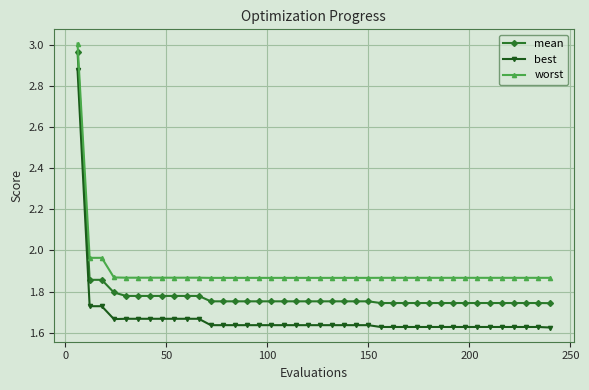

Which series has the largest range (max minus min)?

best